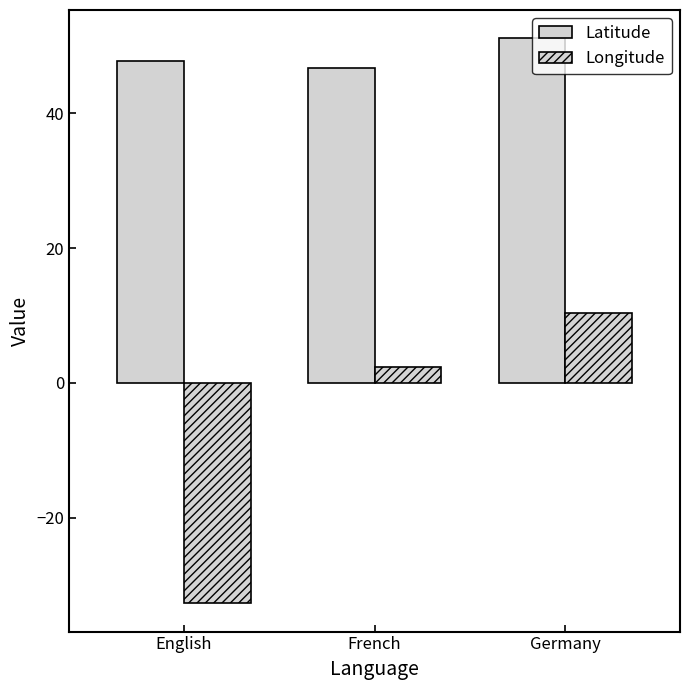

Which category has the highest value across all series?

Germany